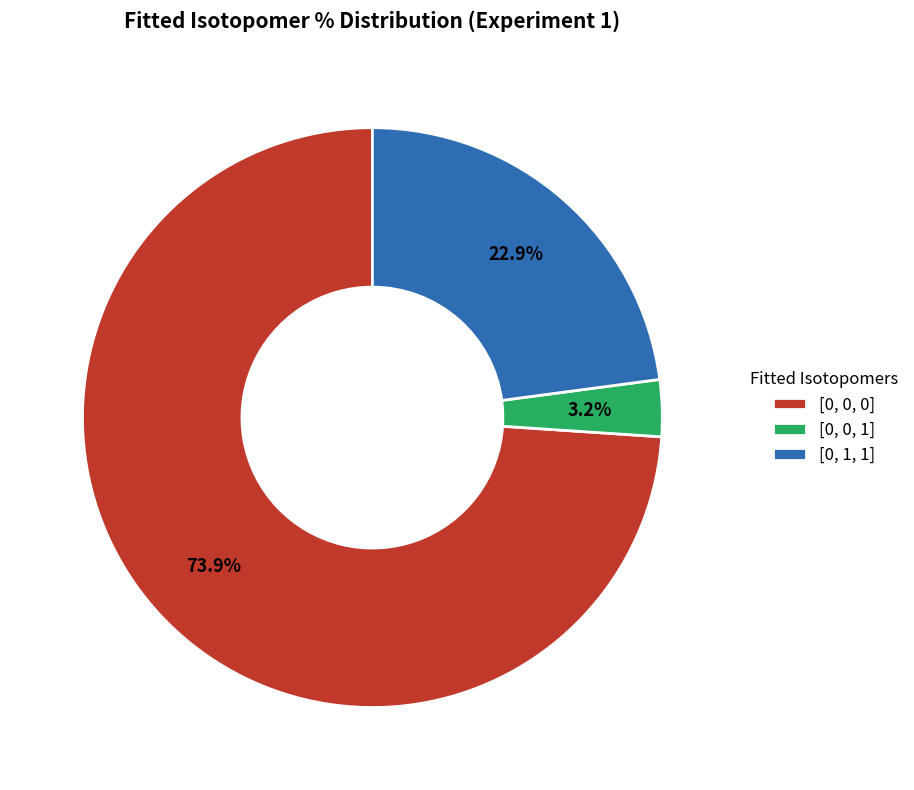

Between [0, 0, 1] and [0, 1, 1], which is larger?

[0, 1, 1]